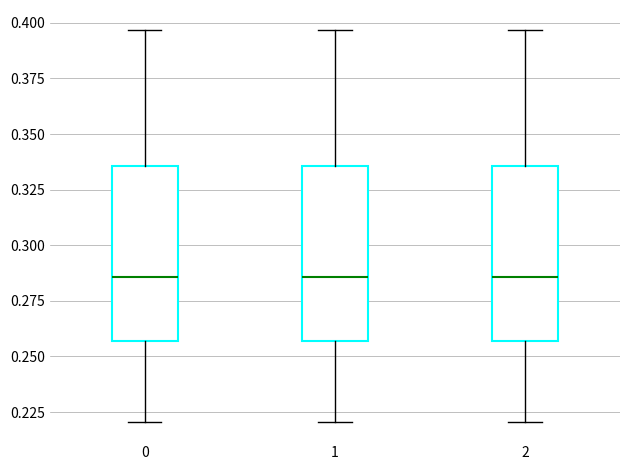

Reading left to right, transcribe this box plot: for each box, give where its median line is, the range the box spans, and where its two whiskers end, as read against the y-axis. The values are not printed on the chart, so give them approximately, as read against the axis.

0: median 0.285, box 0.255 to 0.335, whiskers 0.220 to 0.395
1: median 0.285, box 0.255 to 0.335, whiskers 0.220 to 0.395
2: median 0.285, box 0.255 to 0.335, whiskers 0.220 to 0.395